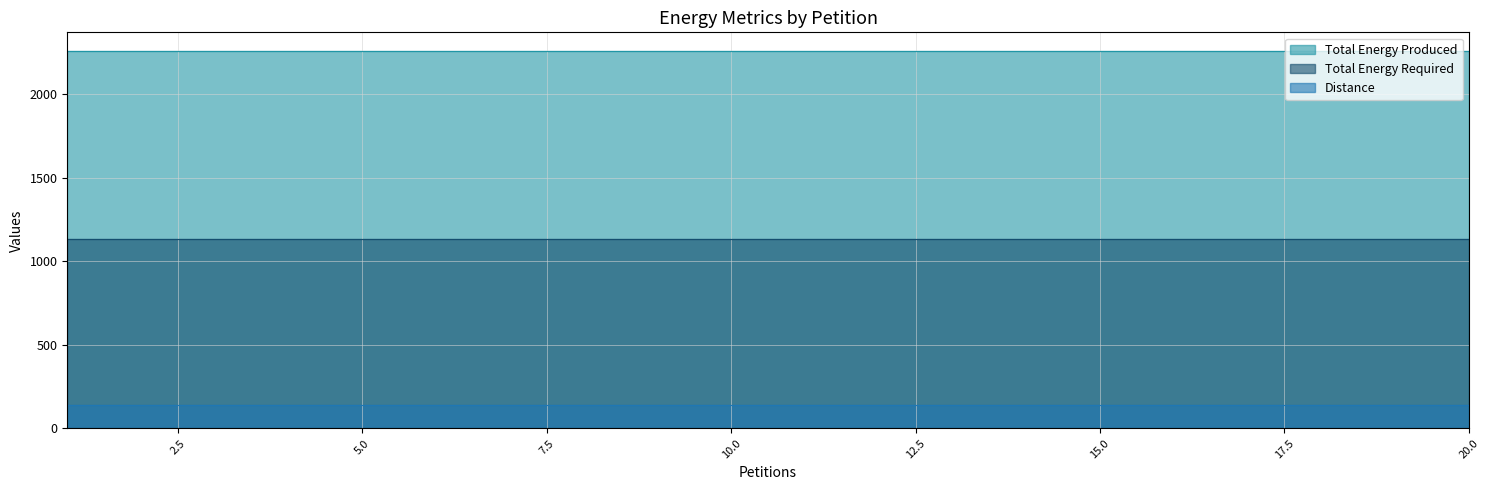

Which series has the widest spread of values?

Distance